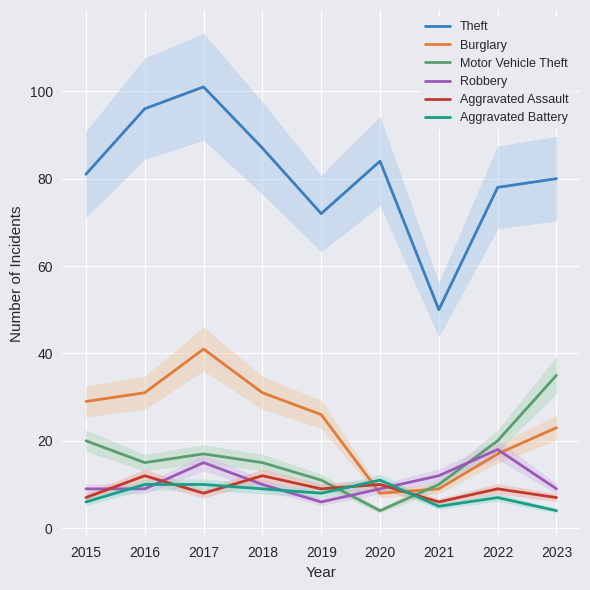

At which category is the sum across all series the highest?

2017